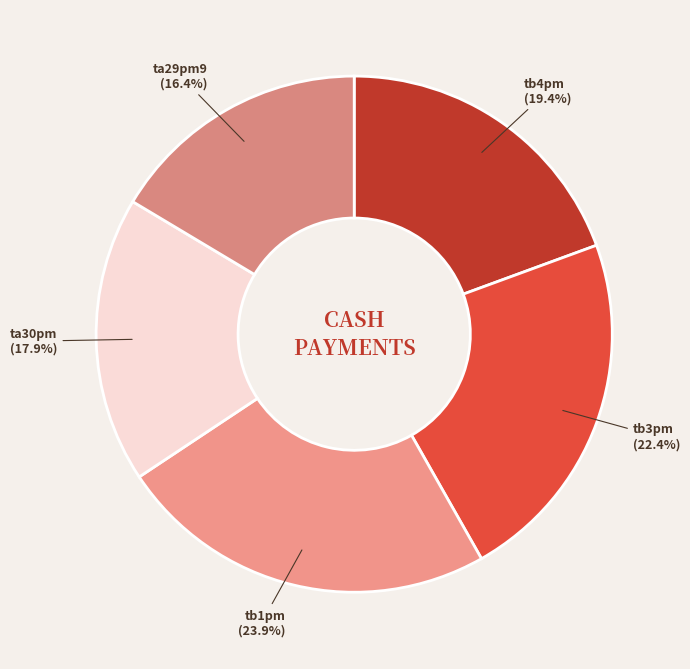

How many slices are in this pie chart?

5